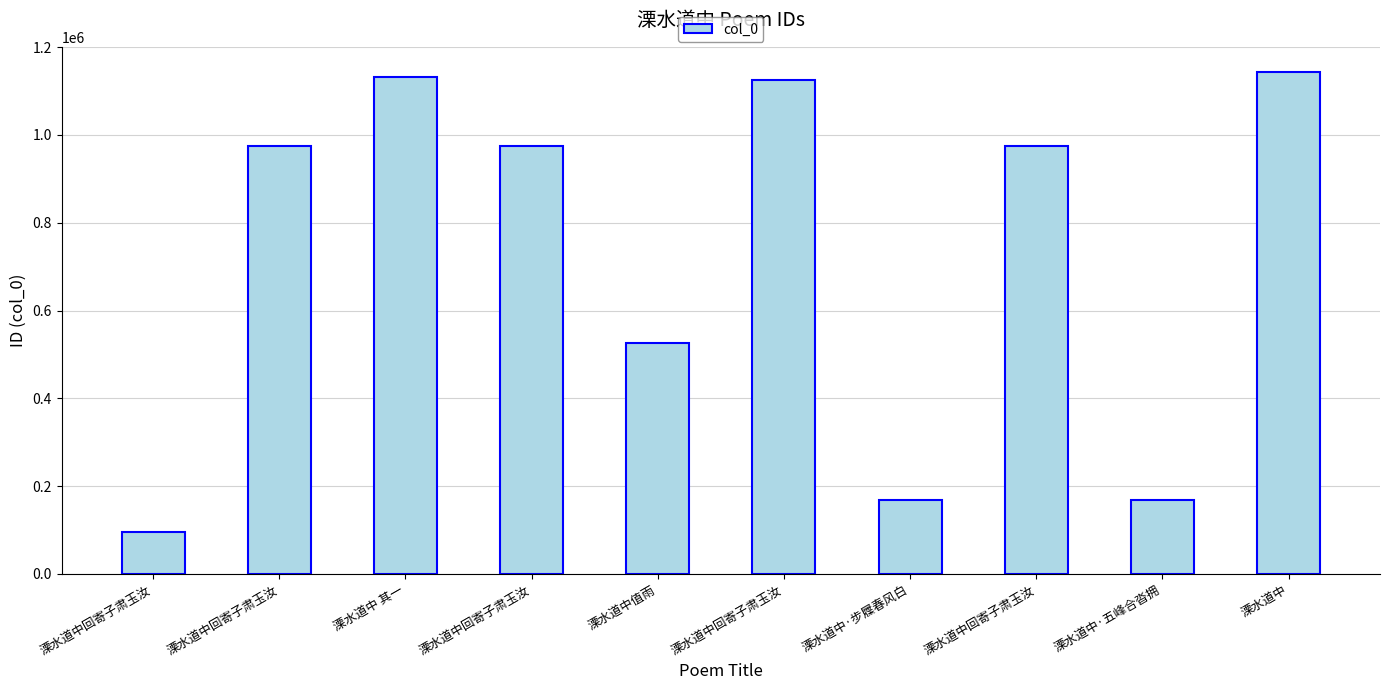

Does the chart contain any negative values?

No